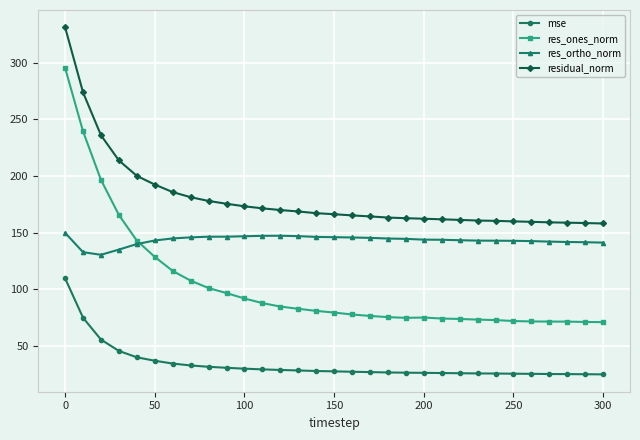

True or false: residual_norm and mse intersect in this chart.

False